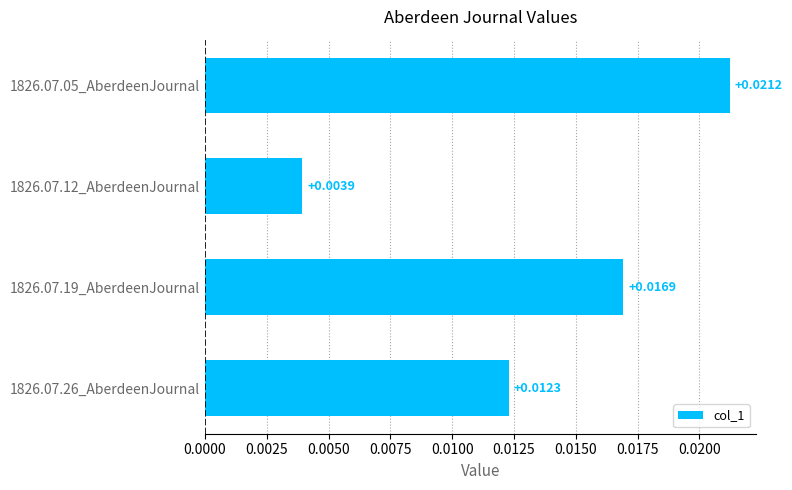

How many categories are shown in the chart?

4